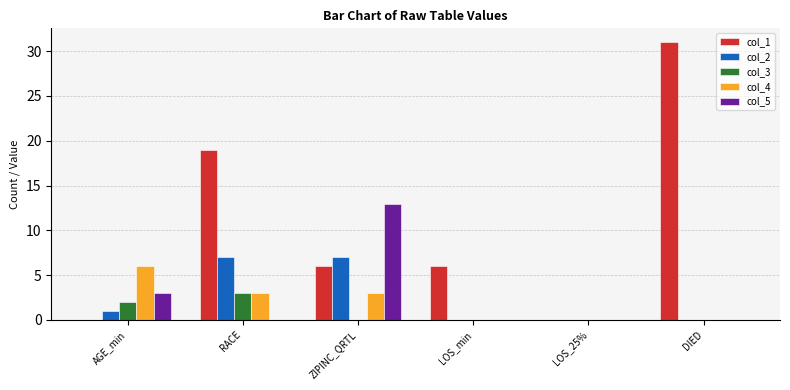

What is the sum of all col_4 values?

12